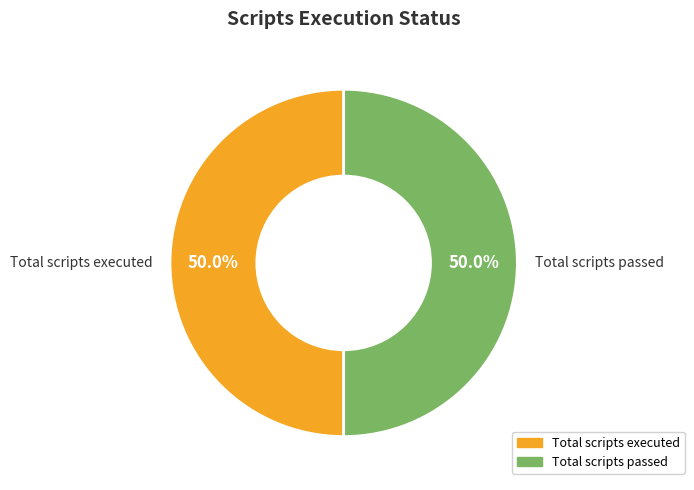

What percentage is NOT represented by Total scripts passed?

50.0%